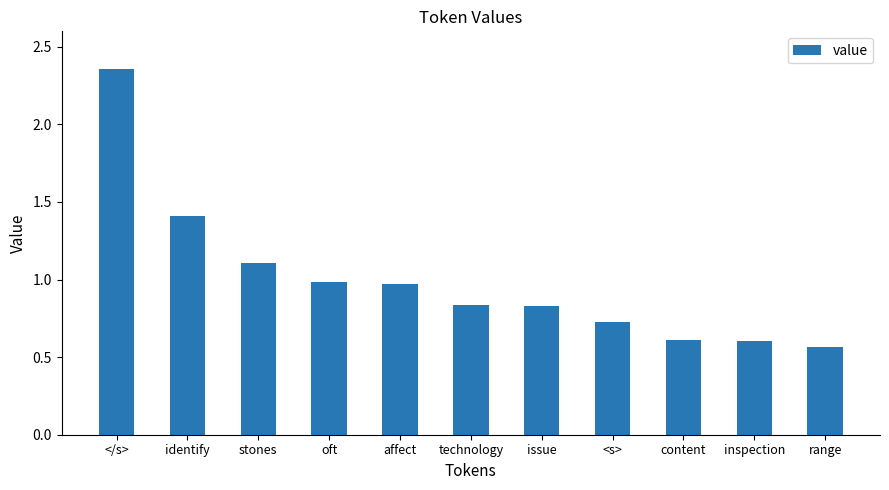

What position from the right is oft?

8